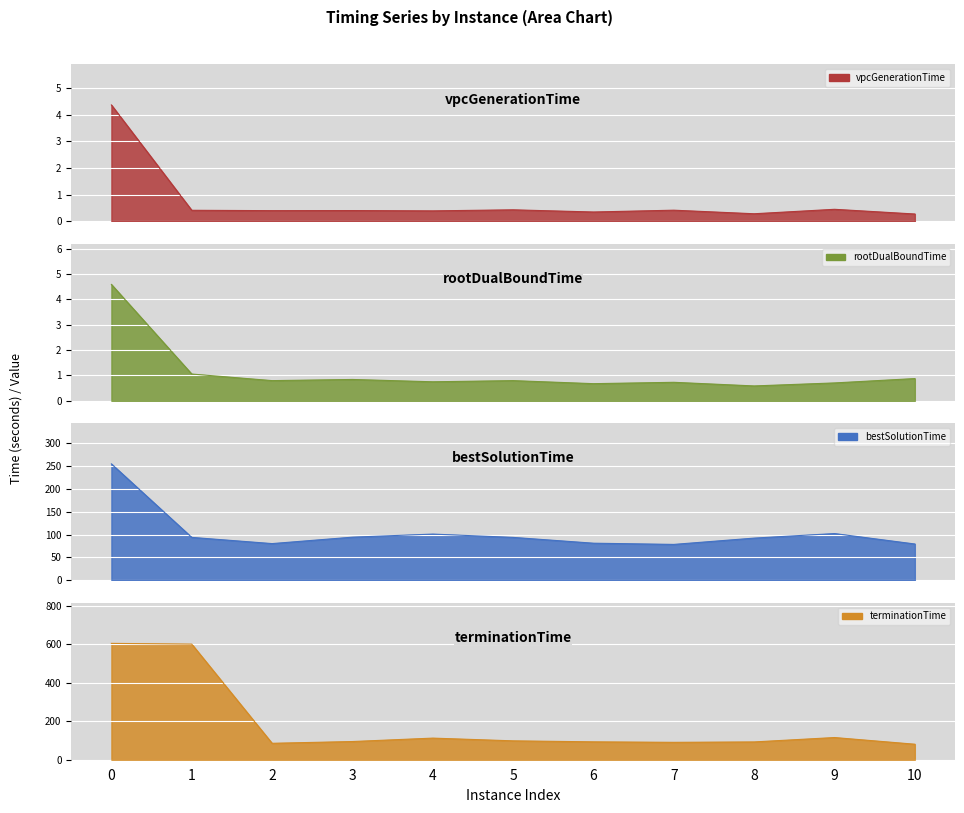

True or false: vpcGenerationTime and terminationTime cross at least once.

False